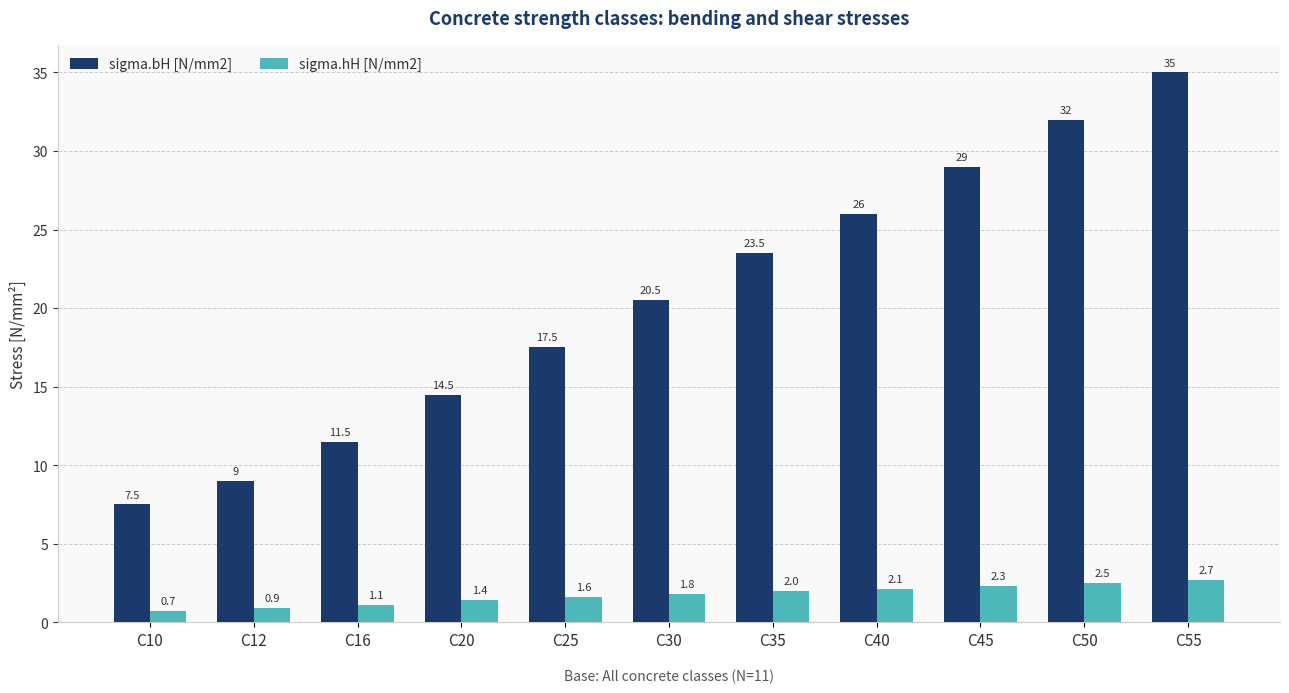

What is the difference between the sigma.bH [N/mm2] values at C45 and C16?

17.5